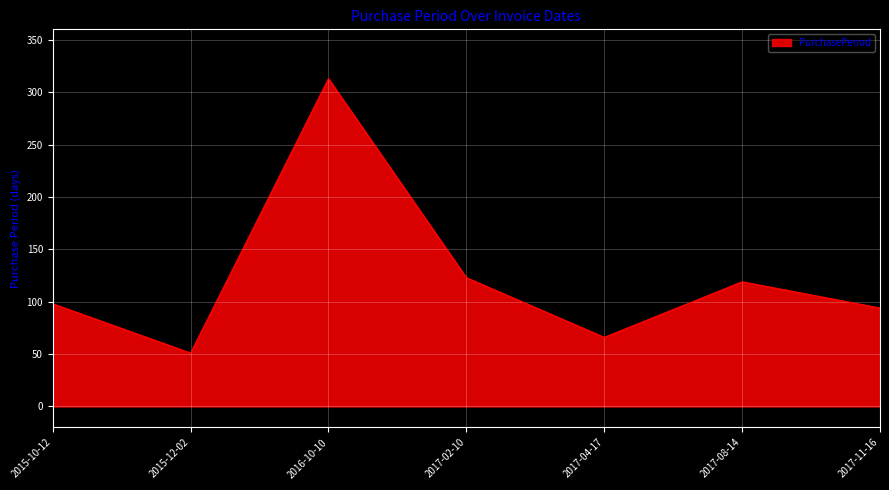

What is the approximate value at 2015-10-12, to the nearest 5?

100